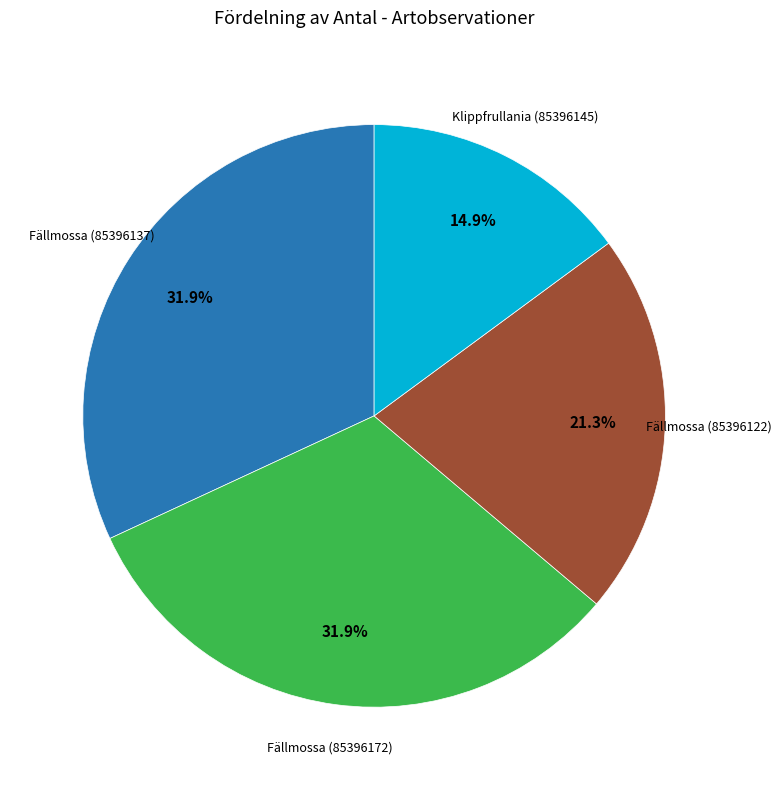

Is there any slice that represents more than half of the pie?

No